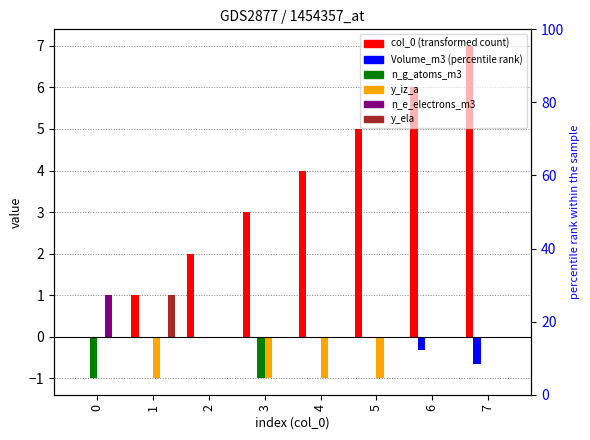

Rank the series at 0 from highest to lowest value.

n_e_electrons_m3, col_0, Volume_m3, y_iz_a, y_ela, n_g_atoms_m3